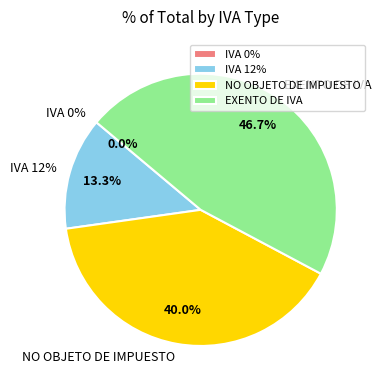

Is the sum of IVA 0% and EXENTO DE IVA greater than half?

No